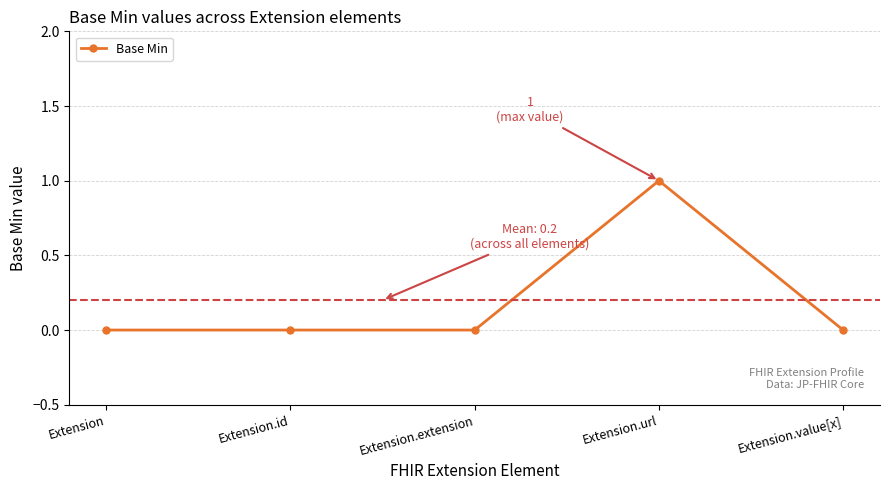

What is the change in value from Extension.extension to Extension.url?

+1